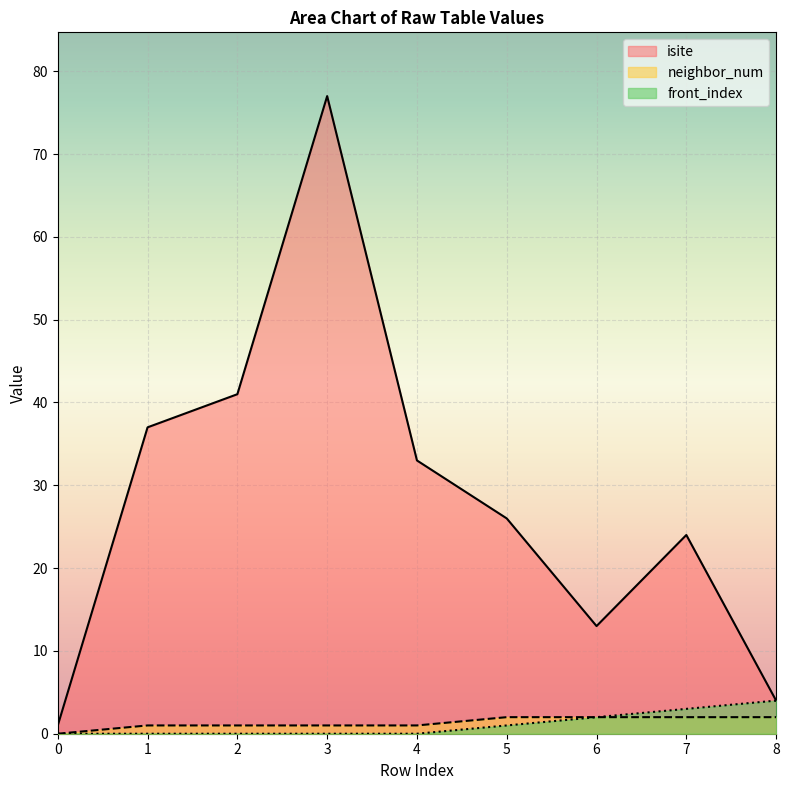

Where does the isite series first go above 26?

1